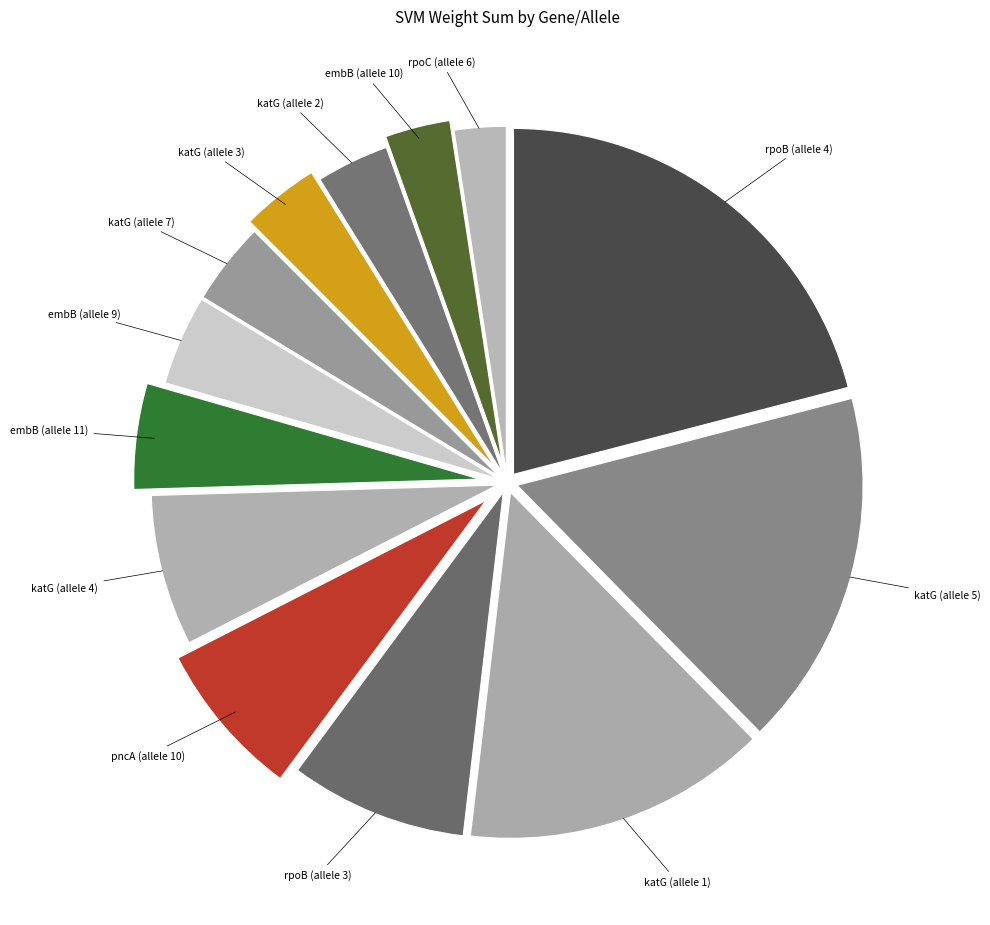

How many slices are in this pie chart?

13